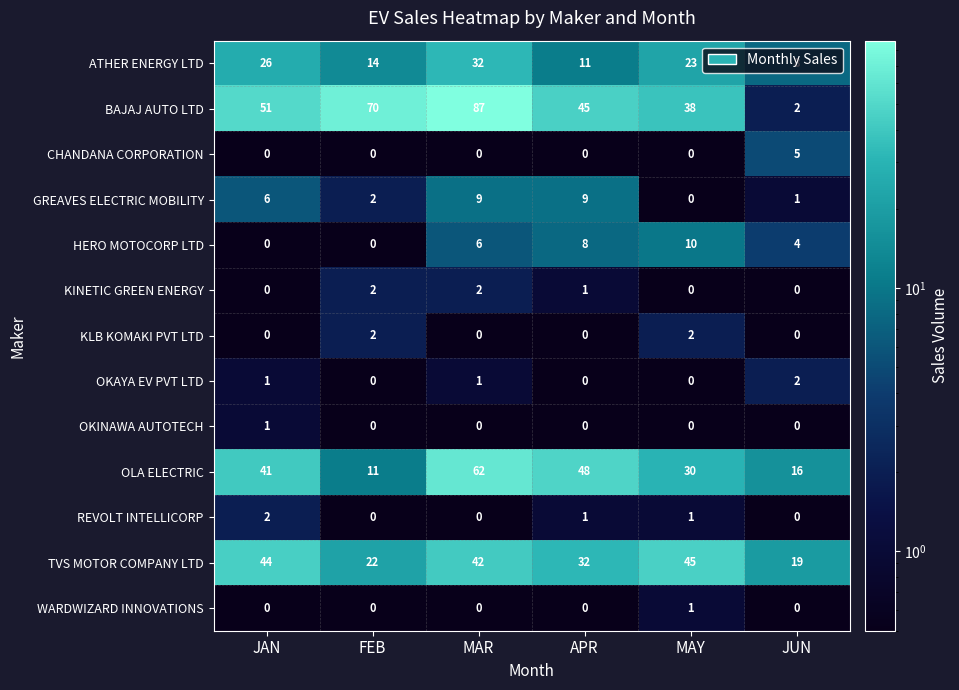

Count the number of data series in this chart.

13